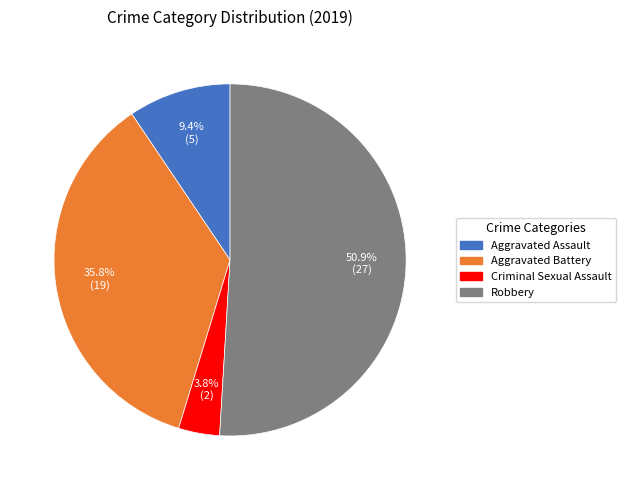

How many slices are in this pie chart?

4